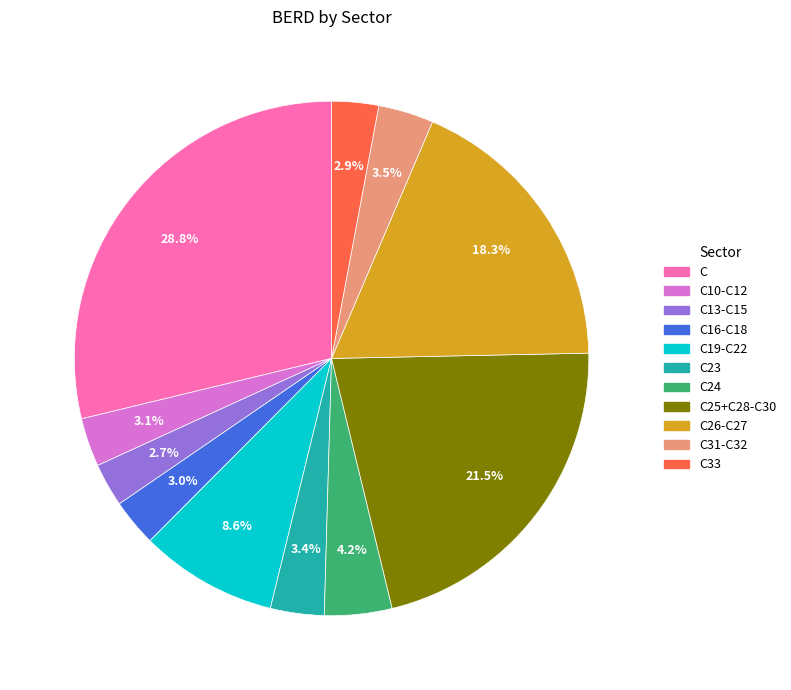

Does any single category account for the majority?

No